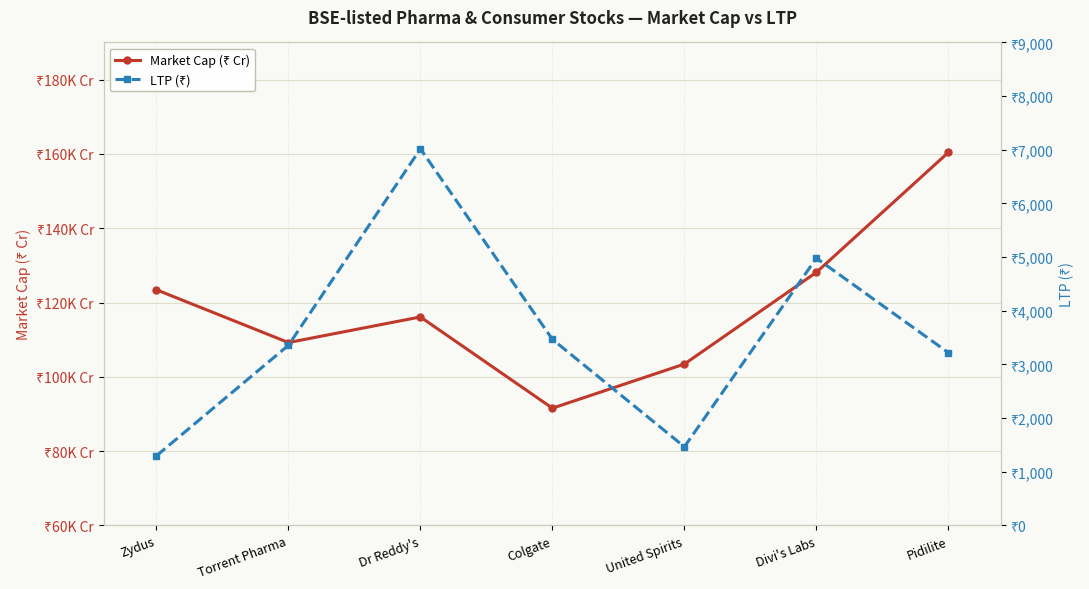

The value of Market Cap (₹ Cr) at Dr Reddy's is 181993.9. True or false?

False